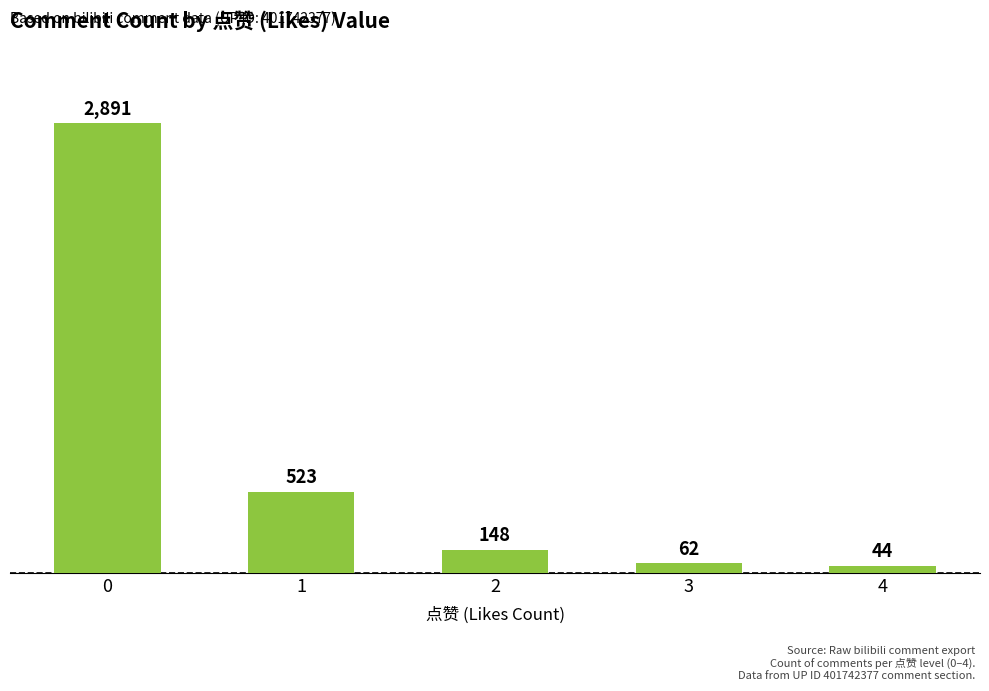

What is the difference between the values at 1 and 2?

375